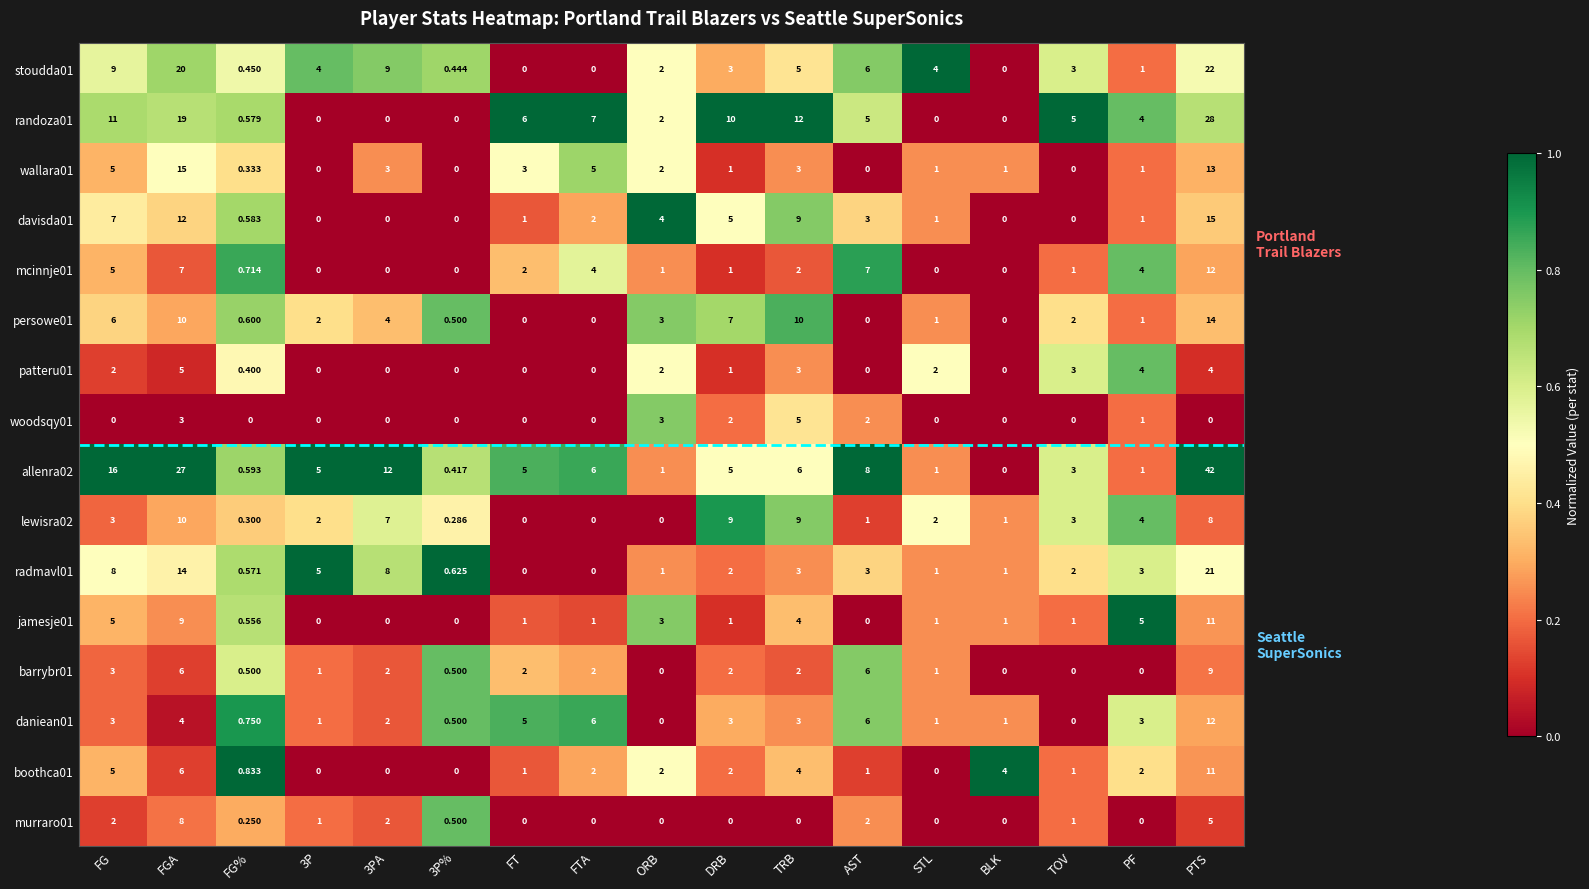

Is the value of daniean01 at FGA greater than the value of lewisra02 at TRB?

No